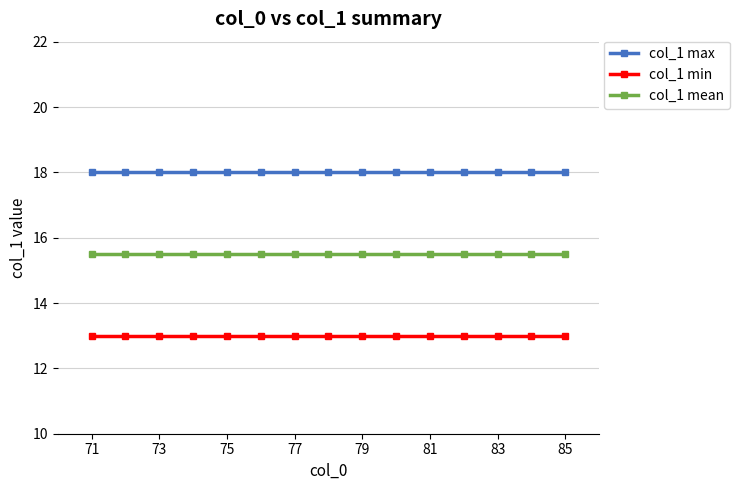

Reading left to right, list all the values displayed in this chart.

col_1 max: 18.0	18.0	18.0	18.0	18.0	18.0	18.0	18.0	18.0	18.0	18.0	18.0	18.0	18.0	18.0
col_1 min: 13.0	13.0	13.0	13.0	13.0	13.0	13.0	13.0	13.0	13.0	13.0	13.0	13.0	13.0	13.0
col_1 mean: 15.5	15.5	15.5	15.5	15.5	15.5	15.5	15.5	15.5	15.5	15.5	15.5	15.5	15.5	15.5